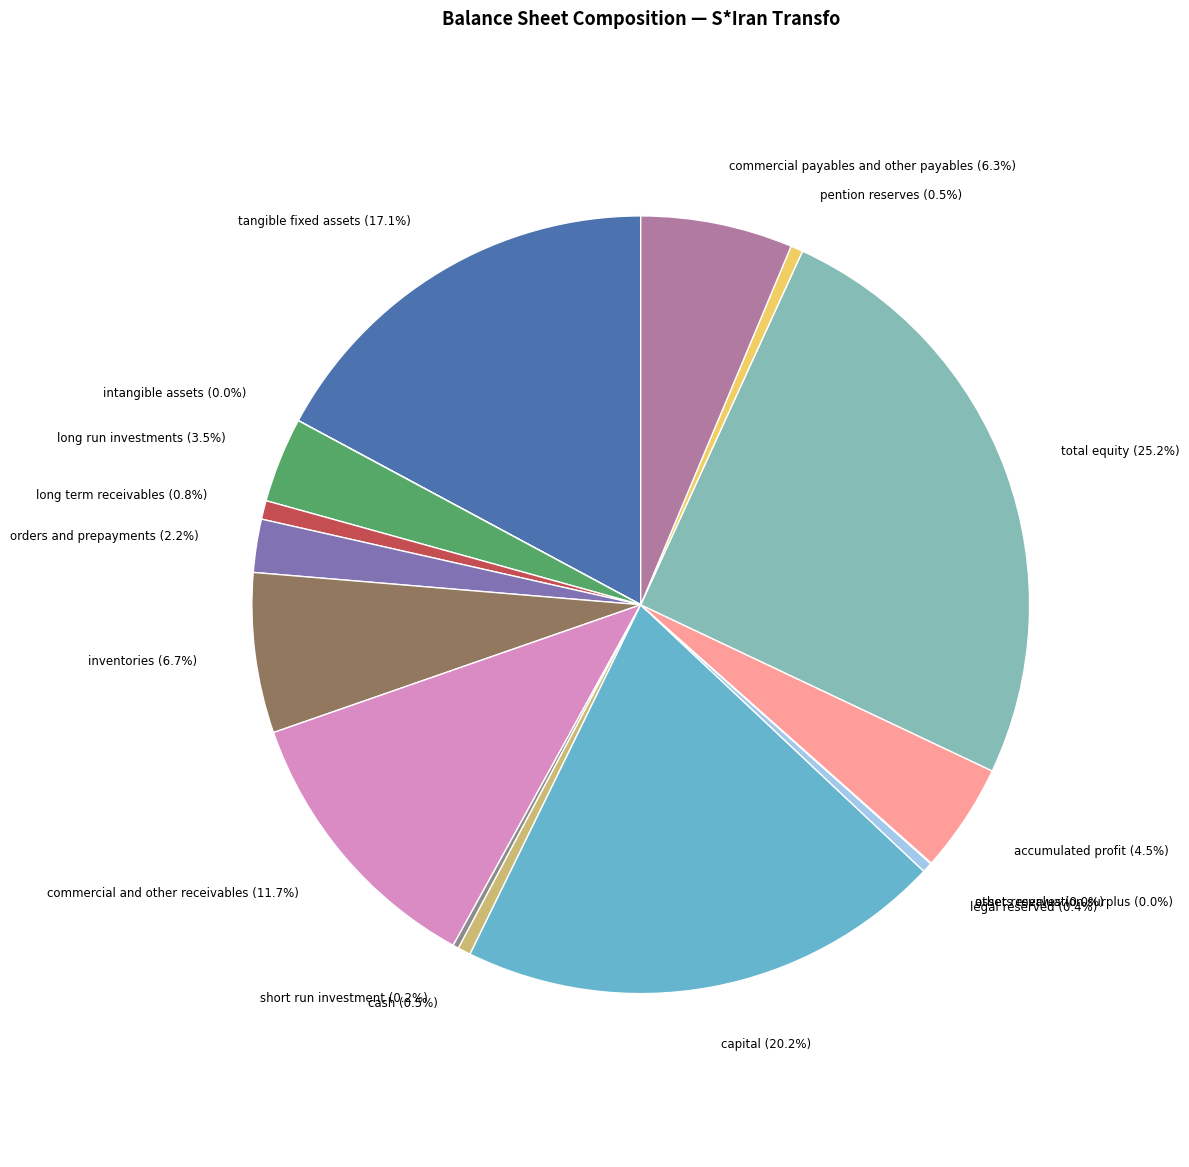

Count the number of slices in the pie.

17